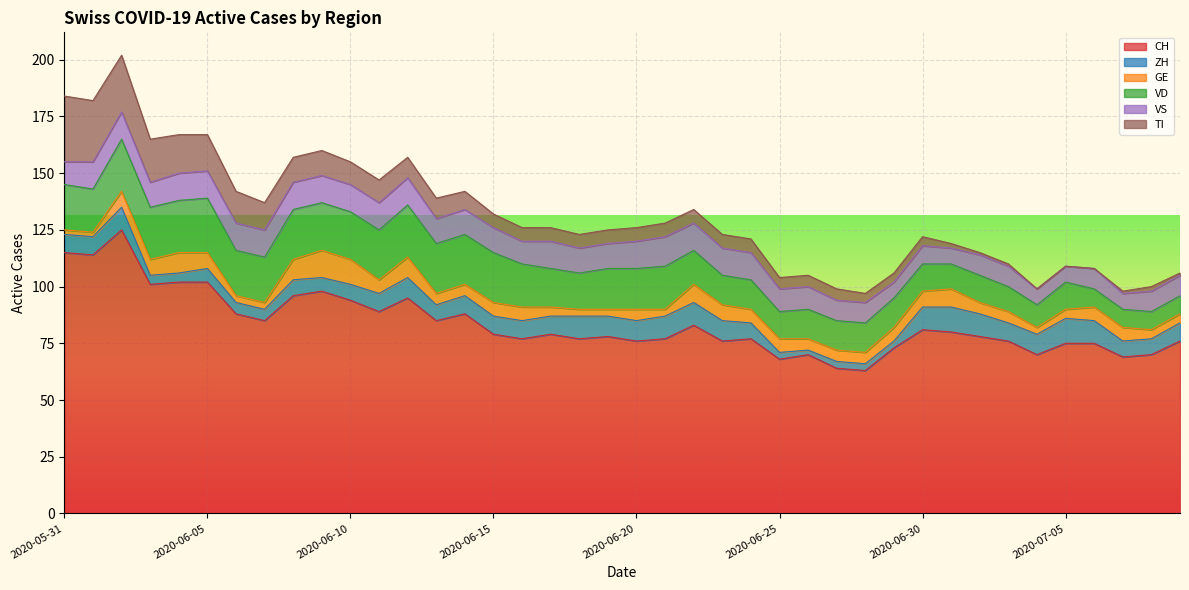

Reading left to right, extract all data points from this chart.

CH: 2020-05-31=115	2020-06-01=114	2020-06-02=125	2020-06-03=101	2020-06-04=102	2020-06-05=102	2020-06-06=88	2020-06-07=85	2020-06-08=96	2020-06-09=98	2020-06-10=94	2020-06-11=89	2020-06-12=95	2020-06-13=85	2020-06-14=88	2020-06-15=79	2020-06-16=77	2020-06-17=79	2020-06-18=77	2020-06-19=78	2020-06-20=76	2020-06-21=77	2020-06-22=83	2020-06-23=76	2020-06-24=77	2020-06-25=68	2020-06-26=70	2020-06-27=64	2020-06-28=63	2020-06-29=73	2020-06-30=81	2020-07-01=80	2020-07-02=78	2020-07-03=76	2020-07-04=70	2020-07-05=75	2020-07-06=75	2020-07-07=69	2020-07-08=70	2020-07-09=76
ZH: 2020-05-31=8	2020-06-01=8	2020-06-02=10	2020-06-03=4	2020-06-04=4	2020-06-05=6	2020-06-06=5	2020-06-07=5	2020-06-08=7	2020-06-09=6	2020-06-10=7	2020-06-11=8	2020-06-12=9	2020-06-13=7	2020-06-14=8	2020-06-15=8	2020-06-16=8	2020-06-17=8	2020-06-18=10	2020-06-19=9	2020-06-20=9	2020-06-21=10	2020-06-22=10	2020-06-23=9	2020-06-24=7	2020-06-25=3	2020-06-26=2	2020-06-27=3	2020-06-28=3	2020-06-29=3	2020-06-30=10	2020-07-01=11	2020-07-02=10	2020-07-03=8	2020-07-04=9	2020-07-05=11	2020-07-06=10	2020-07-07=7	2020-07-08=7	2020-07-09=8
GE: 2020-05-31=2	2020-06-01=2	2020-06-02=7	2020-06-03=7	2020-06-04=9	2020-06-05=7	2020-06-06=3	2020-06-07=3	2020-06-08=9	2020-06-09=12	2020-06-10=11	2020-06-11=6	2020-06-12=9	2020-06-13=5	2020-06-14=5	2020-06-15=6	2020-06-16=6	2020-06-17=4	2020-06-18=3	2020-06-19=3	2020-06-20=5	2020-06-21=3	2020-06-22=8	2020-06-23=7	2020-06-24=6	2020-06-25=6	2020-06-26=5	2020-06-27=5	2020-06-28=5	2020-06-29=6	2020-06-30=7	2020-07-01=8	2020-07-02=5	2020-07-03=5	2020-07-04=3	2020-07-05=4	2020-07-06=6	2020-07-07=6	2020-07-08=4	2020-07-09=4
VD: 2020-05-31=20	2020-06-01=19	2020-06-02=23	2020-06-03=23	2020-06-04=23	2020-06-05=24	2020-06-06=20	2020-06-07=20	2020-06-08=22	2020-06-09=21	2020-06-10=21	2020-06-11=22	2020-06-12=23	2020-06-13=22	2020-06-14=22	2020-06-15=22	2020-06-16=19	2020-06-17=17	2020-06-18=16	2020-06-19=18	2020-06-20=18	2020-06-21=19	2020-06-22=15	2020-06-23=13	2020-06-24=13	2020-06-25=12	2020-06-26=13	2020-06-27=13	2020-06-28=13	2020-06-29=13	2020-06-30=12	2020-07-01=11	2020-07-02=12	2020-07-03=11	2020-07-04=10	2020-07-05=12	2020-07-06=8	2020-07-07=8	2020-07-08=8	2020-07-09=8
VS: 2020-05-31=10	2020-06-01=12	2020-06-02=12	2020-06-03=11	2020-06-04=12	2020-06-05=12	2020-06-06=12	2020-06-07=12	2020-06-08=12	2020-06-09=12	2020-06-10=12	2020-06-11=12	2020-06-12=12	2020-06-13=11	2020-06-14=11	2020-06-15=11	2020-06-16=10	2020-06-17=12	2020-06-18=11	2020-06-19=11	2020-06-20=12	2020-06-21=13	2020-06-22=12	2020-06-23=12	2020-06-24=12	2020-06-25=10	2020-06-26=10	2020-06-27=9	2020-06-28=9	2020-06-29=7	2020-06-30=8	2020-07-01=7	2020-07-02=9	2020-07-03=9	2020-07-04=7	2020-07-05=7	2020-07-06=9	2020-07-07=7	2020-07-08=9	2020-07-09=9
TI: 2020-05-31=29	2020-06-01=27	2020-06-02=25	2020-06-03=19	2020-06-04=17	2020-06-05=16	2020-06-06=14	2020-06-07=12	2020-06-08=11	2020-06-09=11	2020-06-10=10	2020-06-11=10	2020-06-12=9	2020-06-13=9	2020-06-14=8	2020-06-15=6	2020-06-16=6	2020-06-17=6	2020-06-18=6	2020-06-19=6	2020-06-20=6	2020-06-21=6	2020-06-22=6	2020-06-23=6	2020-06-24=6	2020-06-25=5	2020-06-26=5	2020-06-27=5	2020-06-28=4	2020-06-29=4	2020-06-30=4	2020-07-01=2	2020-07-02=1	2020-07-03=1	2020-07-04=0	2020-07-05=0	2020-07-06=0	2020-07-07=1	2020-07-08=2	2020-07-09=1